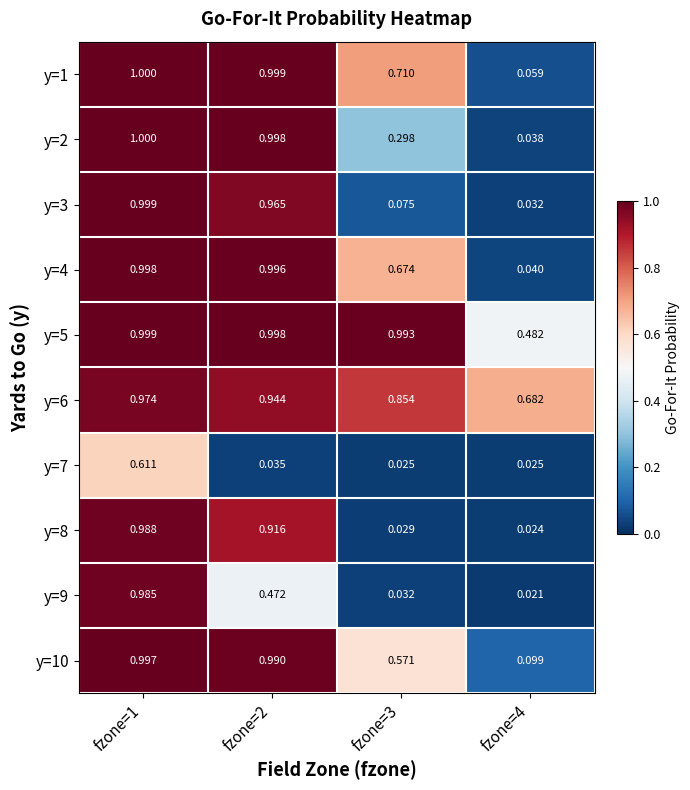

Is the value of y=1 at fzone=4 greater than the value of y=8 at fzone=1?

No